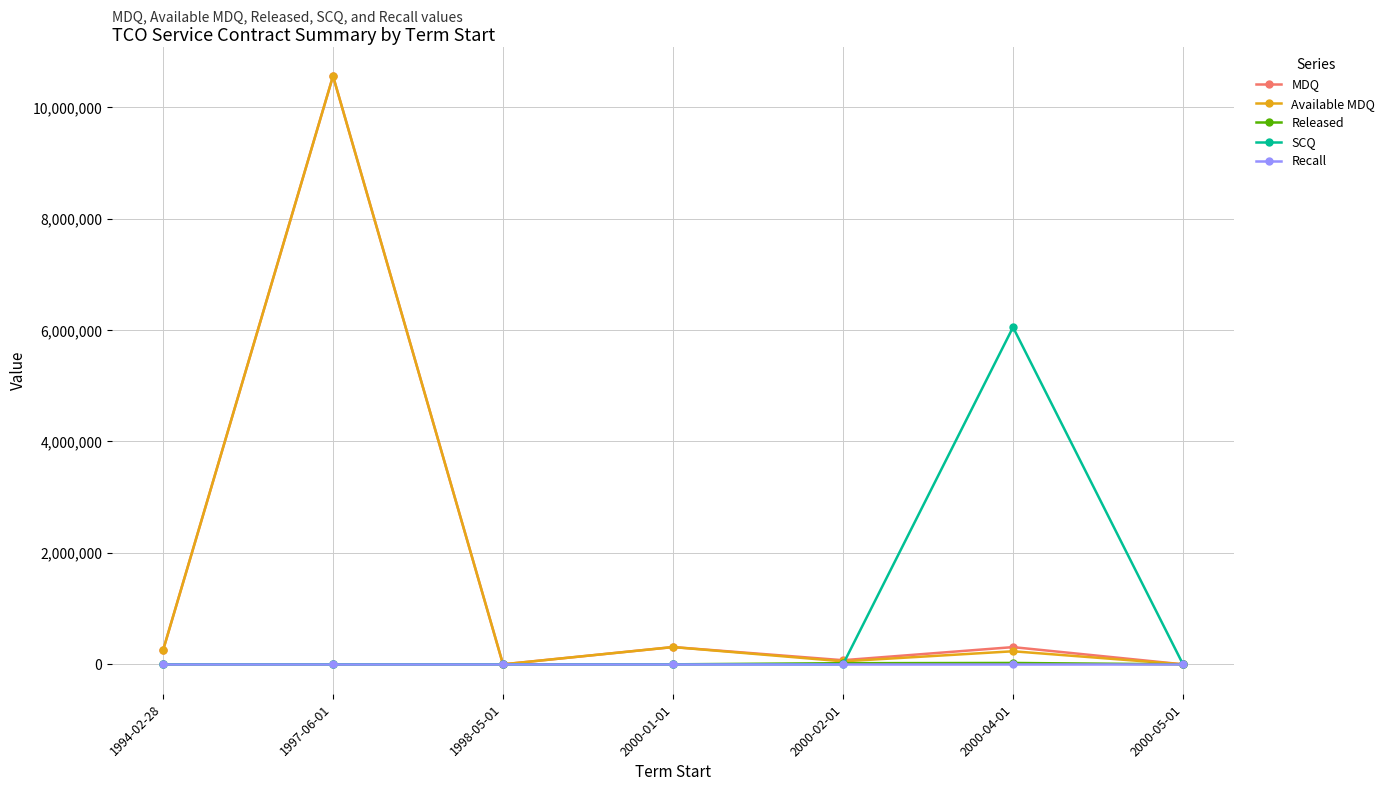

How many data points in MDQ are less than 250000?

3